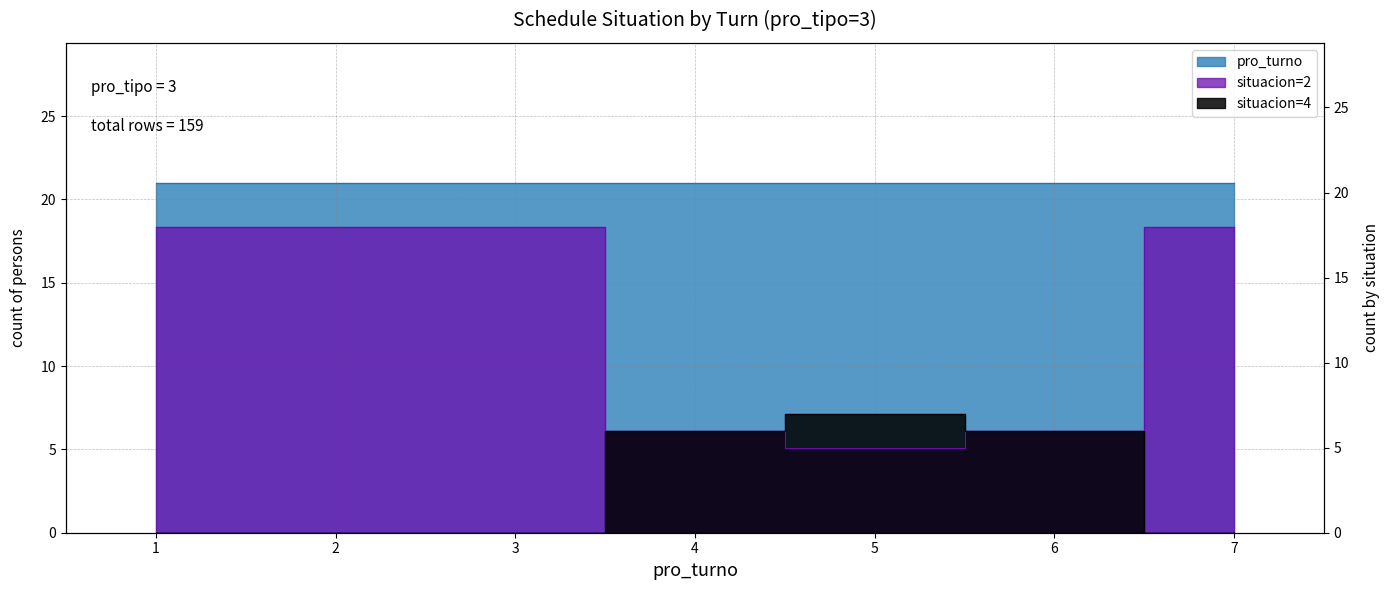

Which series has the largest range (max minus min)?

pro_situacion_2